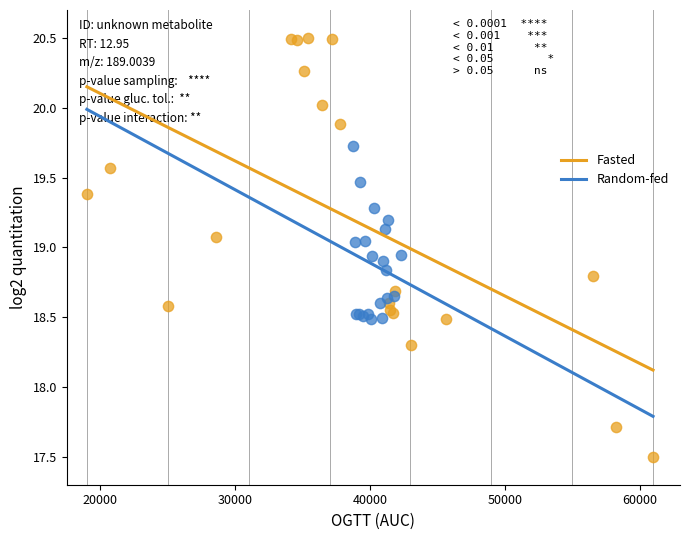

Which series reaches the minimum Y coordinate?

Fasted